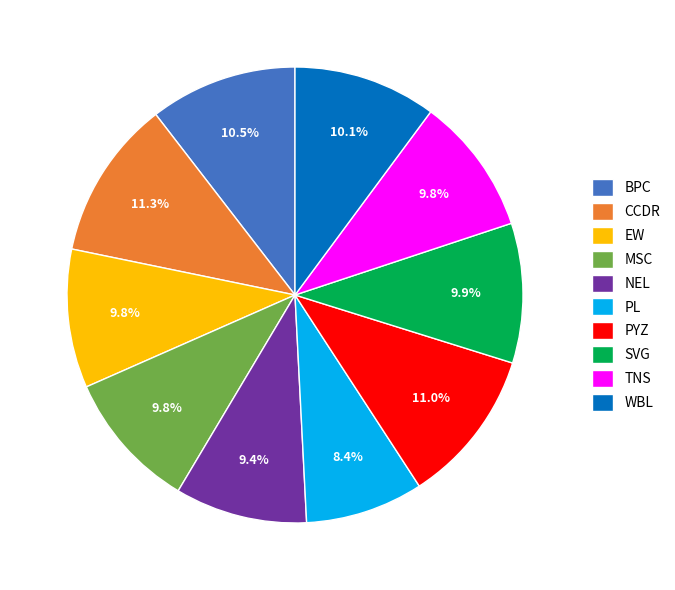

True or false: CCDR accounts for 11% of the total.

True